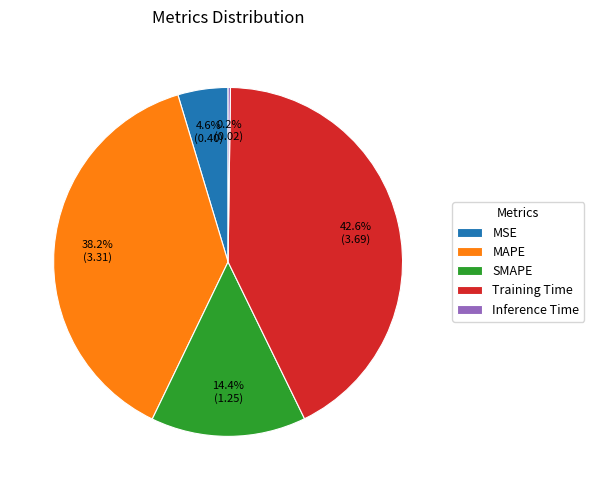

Is there any slice that represents more than half of the pie?

No